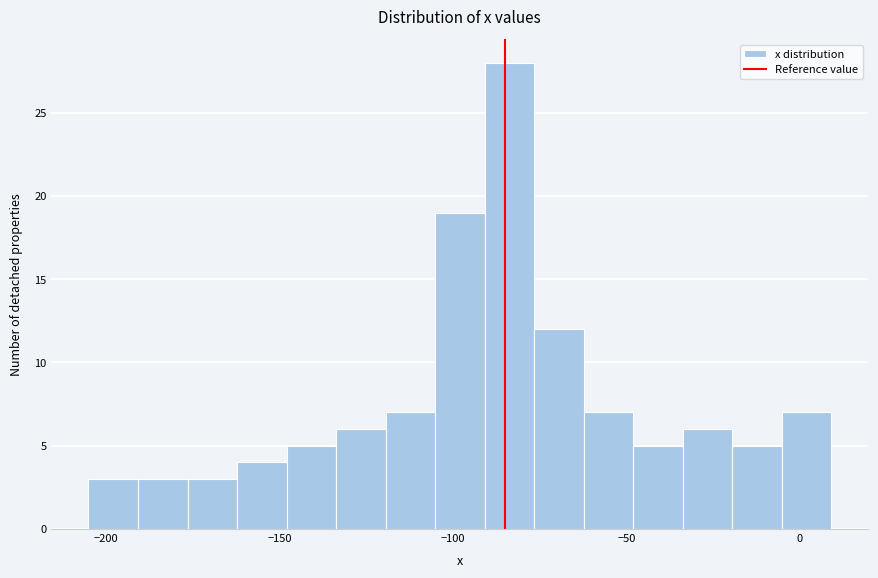

Read against the x-axis, roughly where is the centre of the tallest bar?

-85